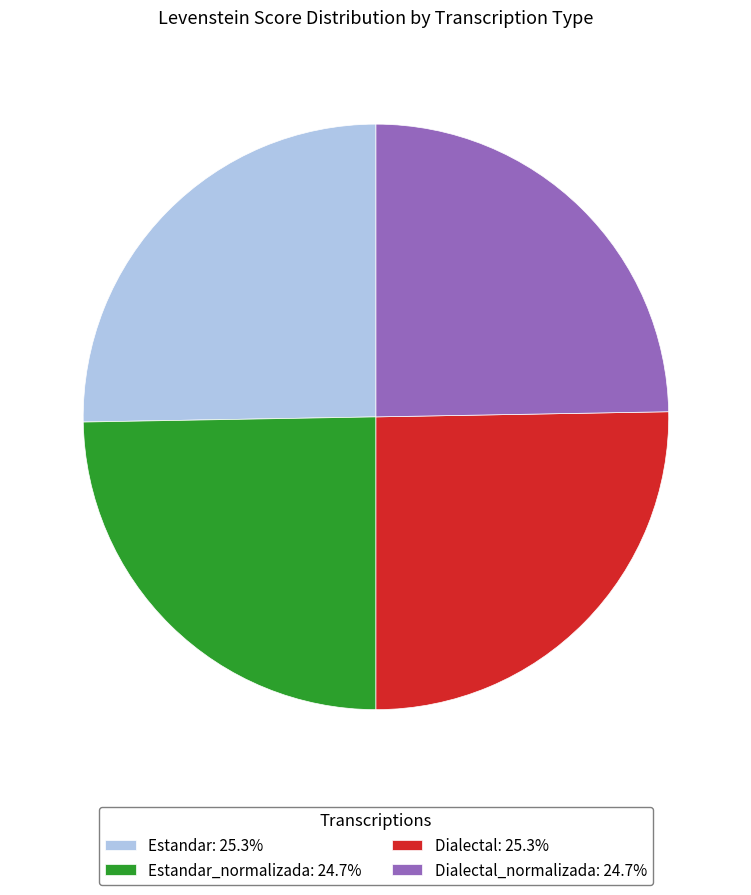

Combined, do Estandar_normalizada: 24.7% and Dialectal_normalizada: 24.7% account for over 50%?

No